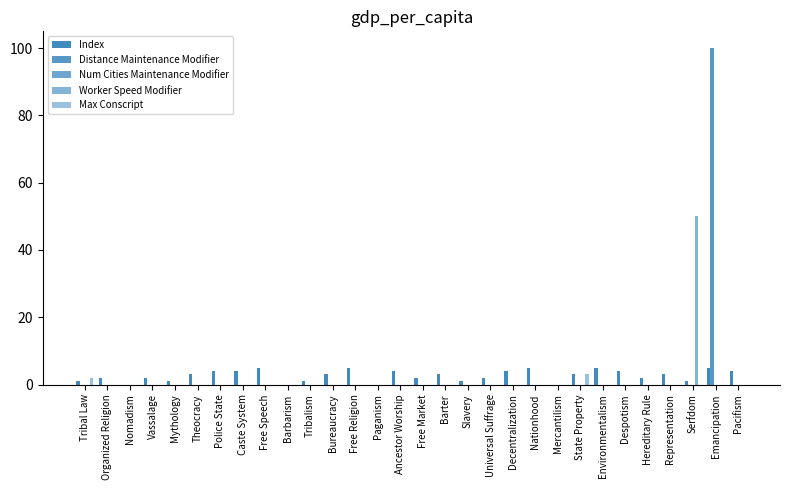

The value of Worker Speed Modifier at Decentralization is -25. True or false?

False